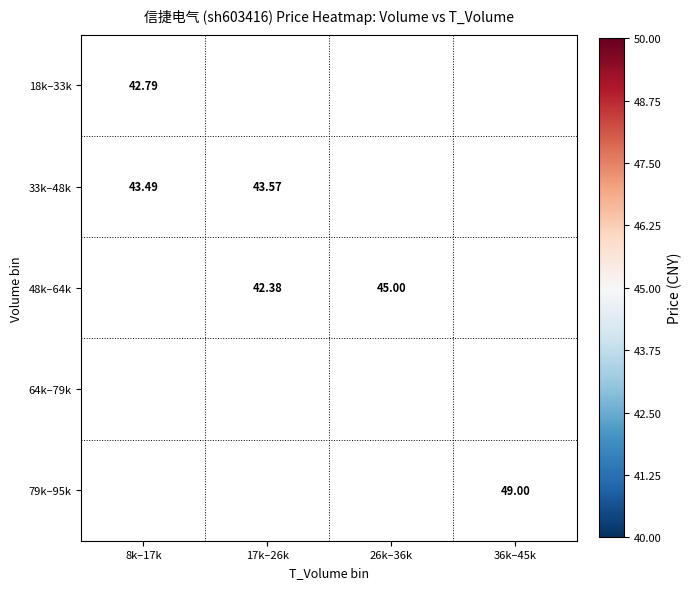

Is it true that 33k–48k equals 43.5 at 8k–17k?

True